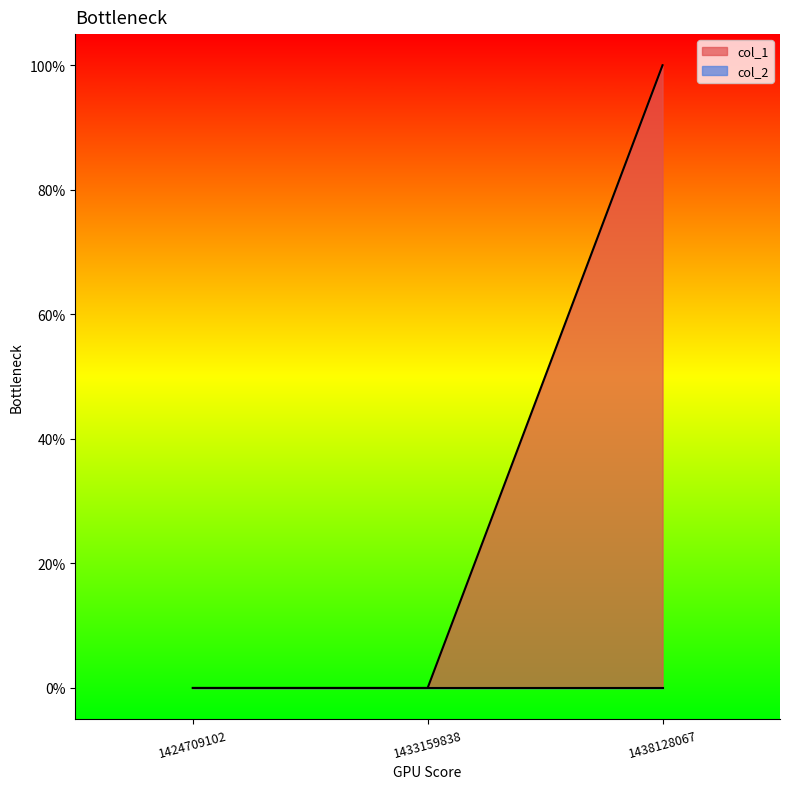

How many values are between 0 and 1?

3